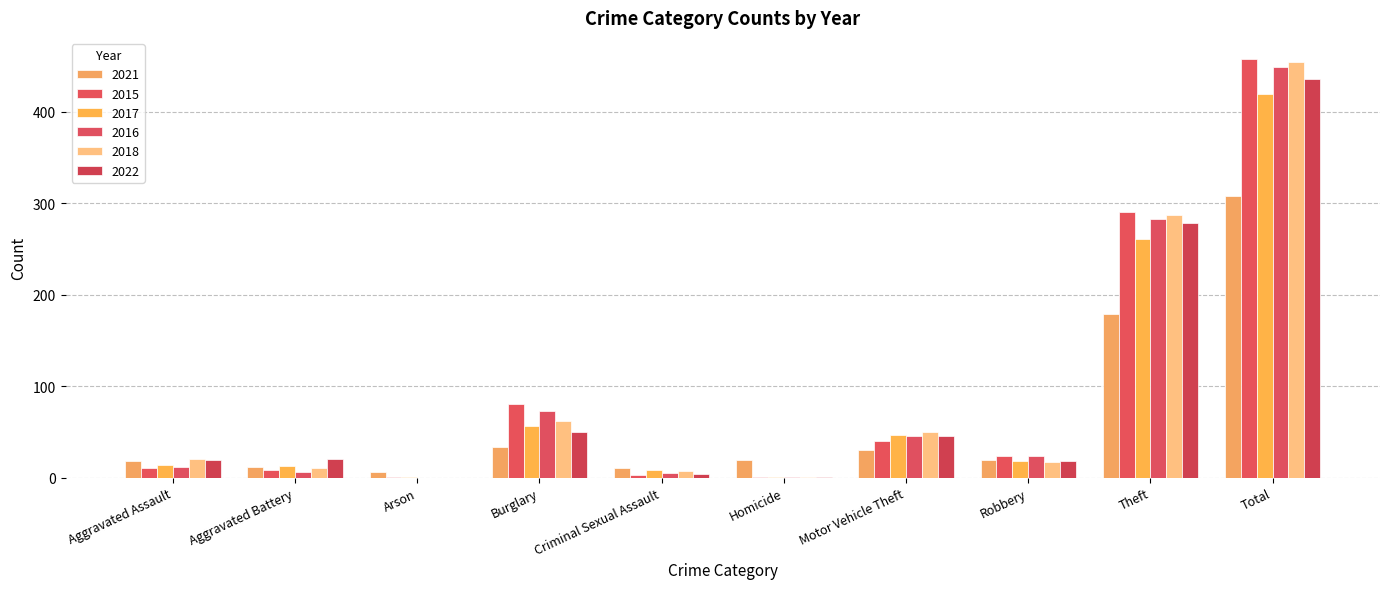

What is the total value across all series at Theft?

1579